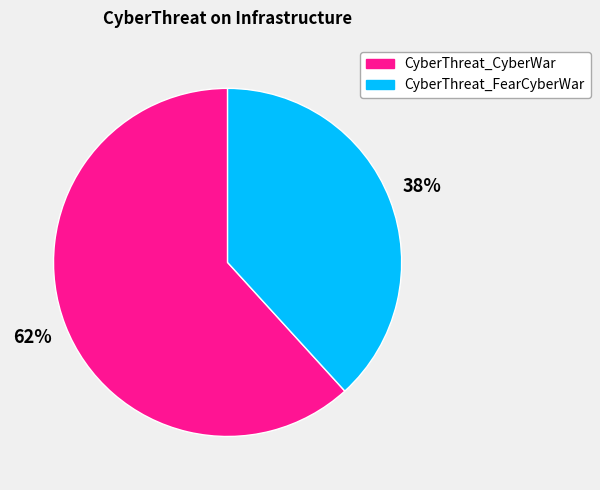

True or false: CyberThreat_FearCyberWar accounts for 30% of the total.

False